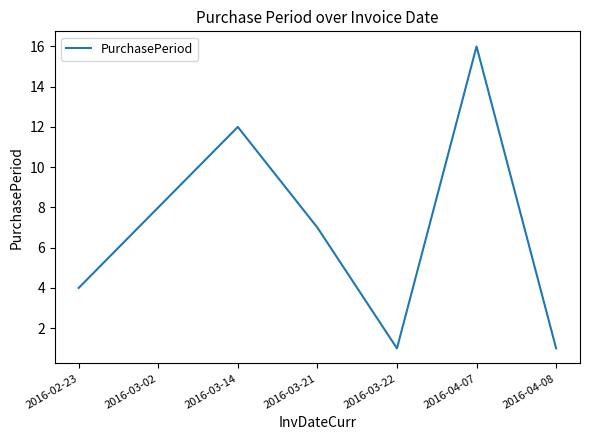

Reading right to left, list all the values displayed in this chart.

1	16	1	7	12	8	4